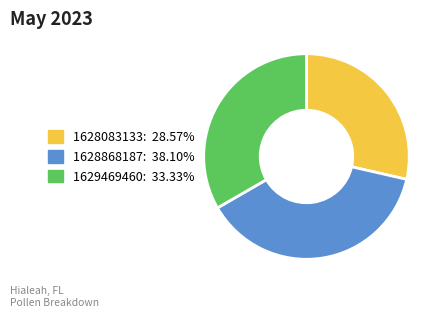

Is the sum of 1628868187 and 1628083133 greater than half?

Yes